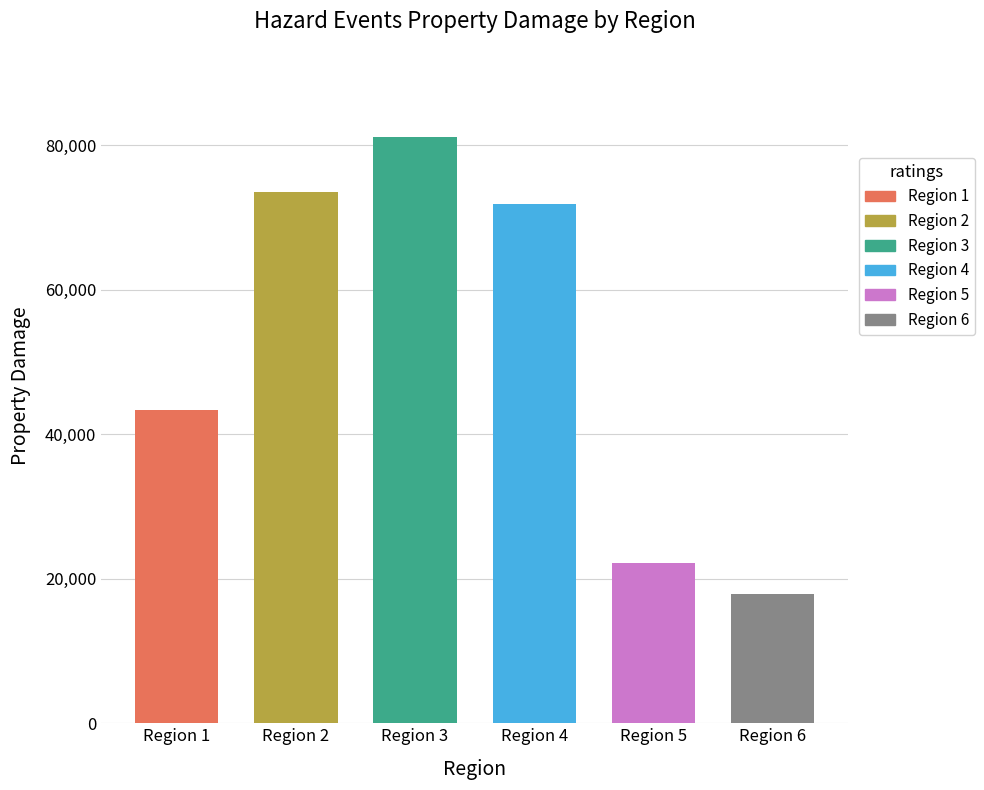

Rank the categories by value from lowest to highest.

Region 6, Region 5, Region 1, Region 4, Region 2, Region 3